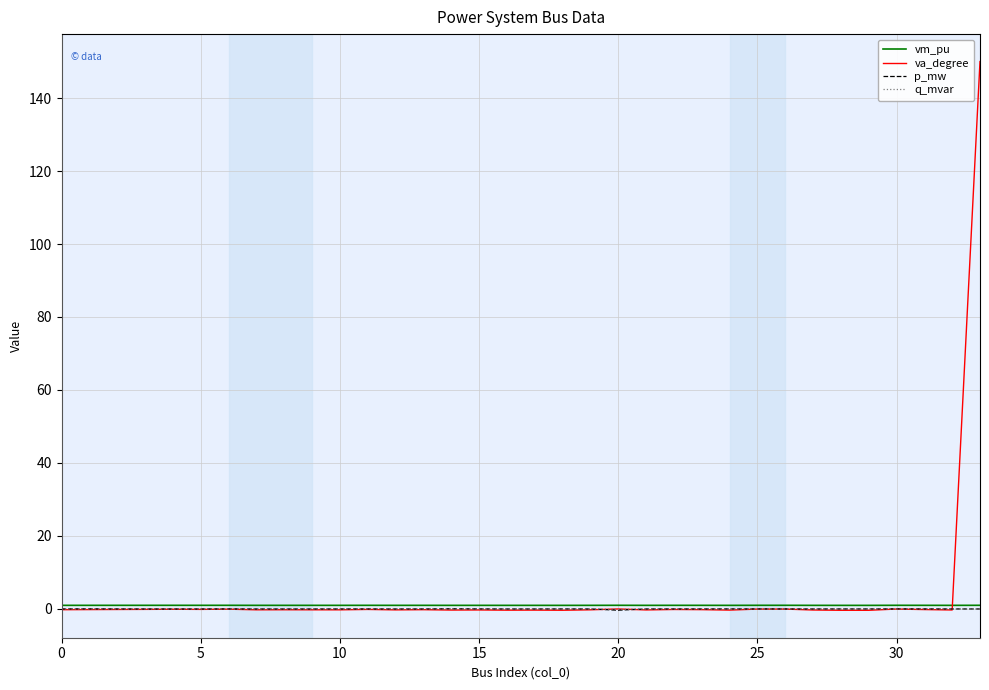

What is the maximum value for va_degree?

150.0